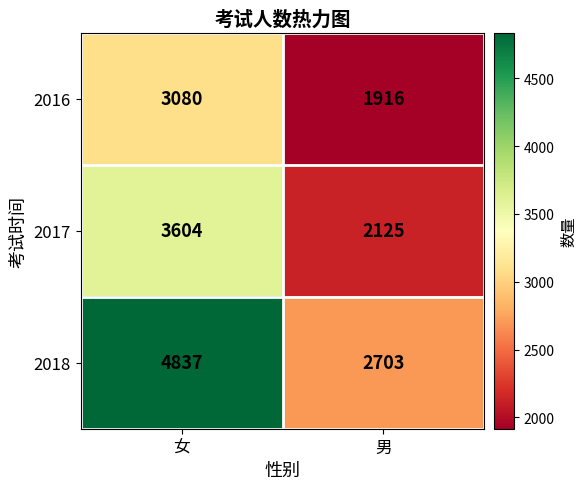

What is the maximum value for 2017?

3604